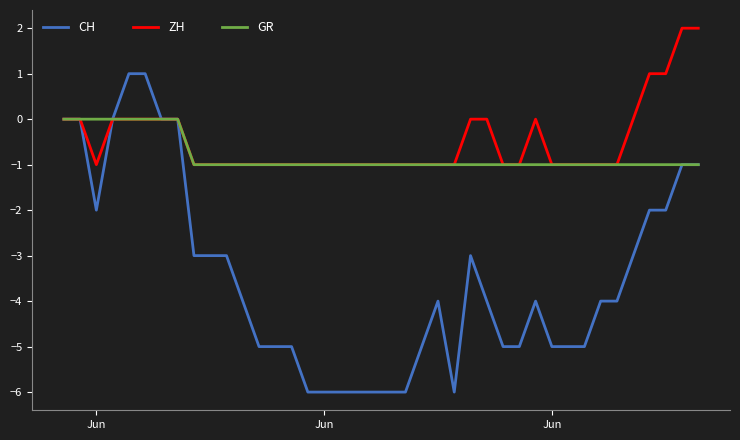

What is the minimum value for CH?

-6